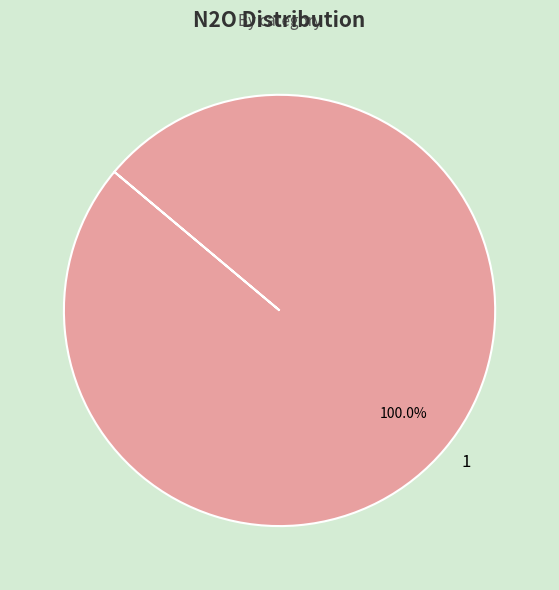

Rank the categories by value from lowest to highest.

1